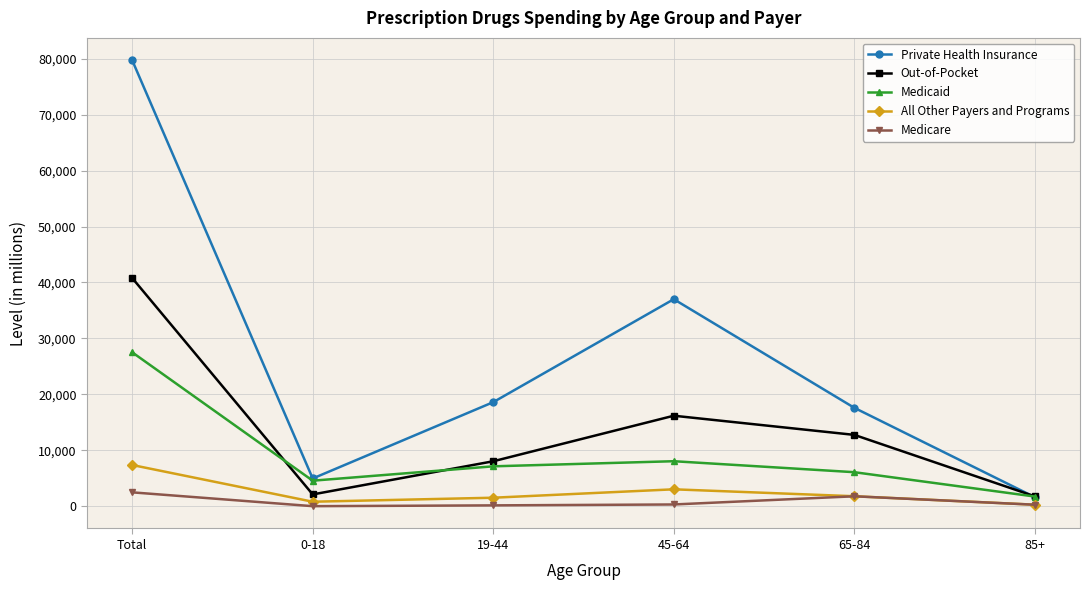

Which series has the widest spread of values?

Private Health Insurance